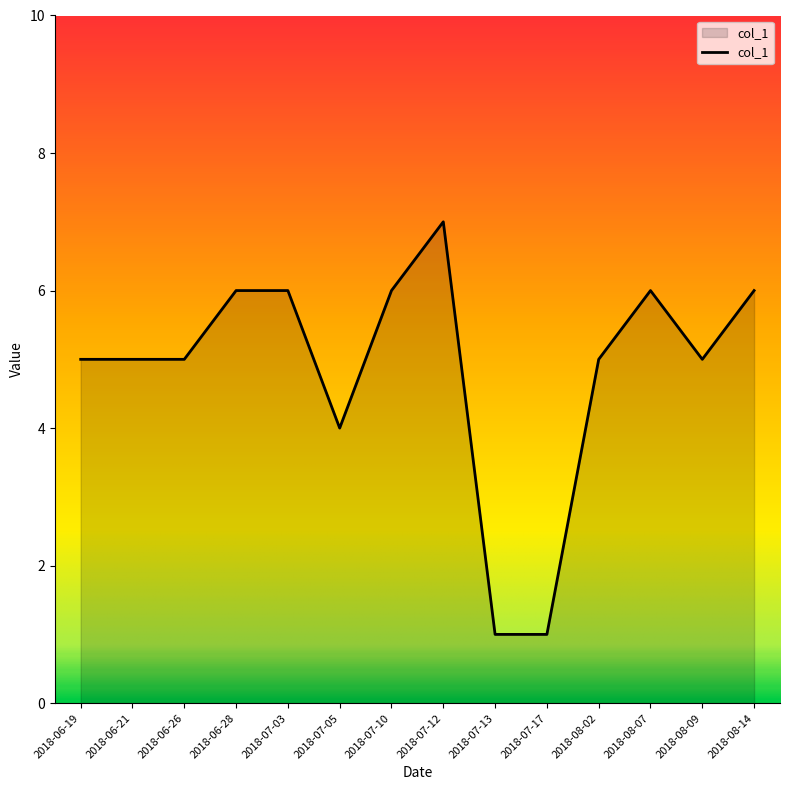

Between 2018-06-28 and 2018-07-13, which is larger?

2018-06-28